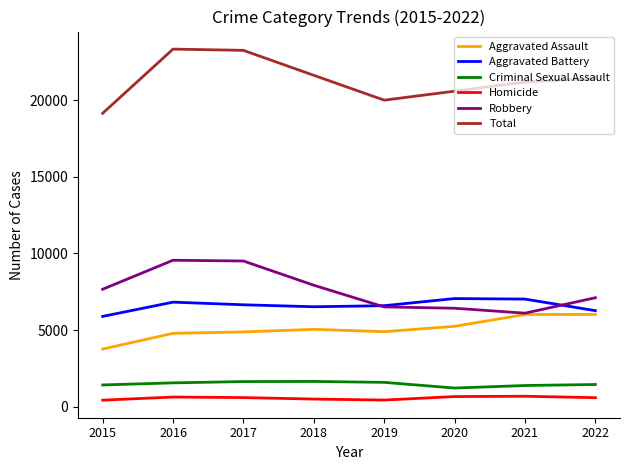

Which series changed the most between 2019 and 2022?

Total